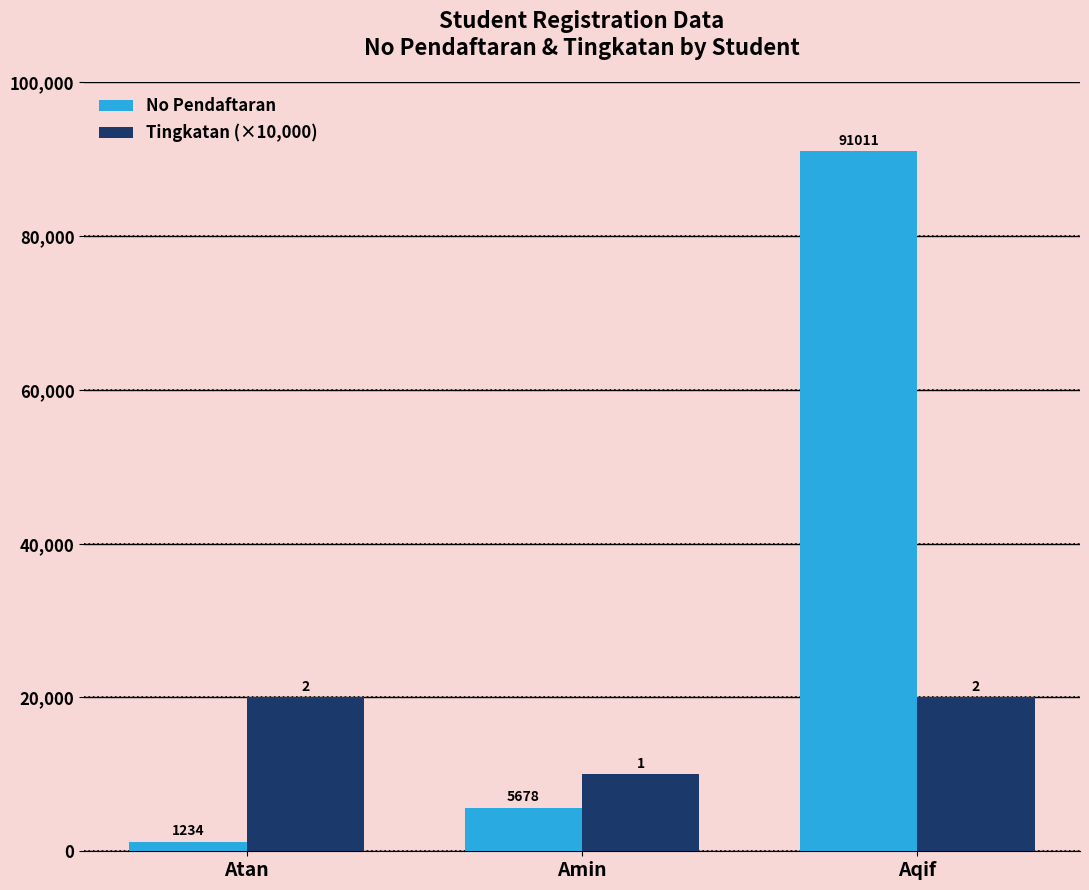

Where is No Pendaftaran nearest to the value 46122?

Amin